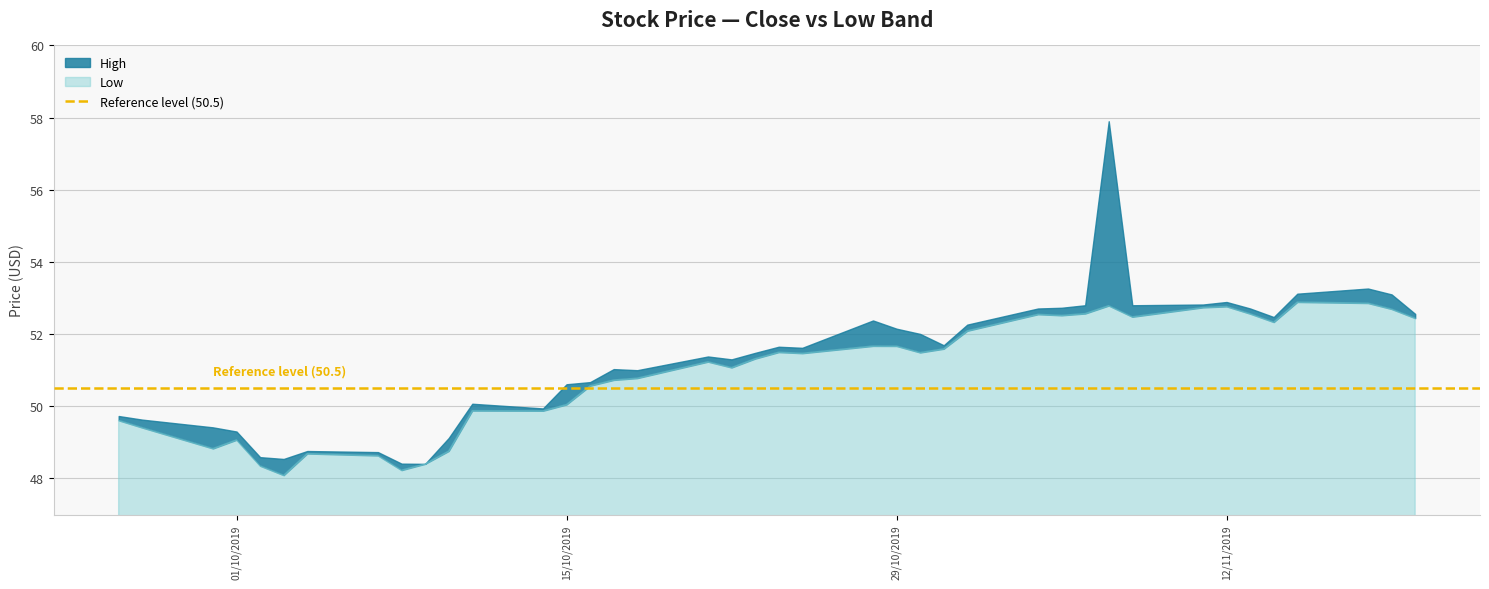

True or false: High and Low cross at least once.

False